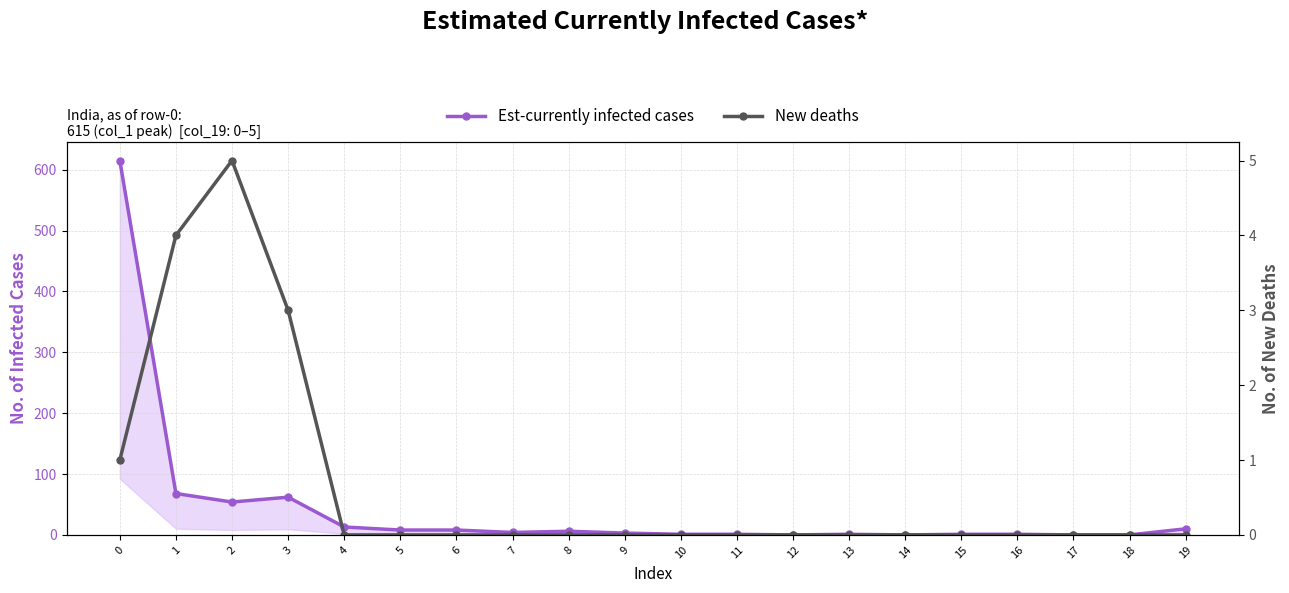

The Est-currently infected cases series shows 273 at 18. True or false?

False